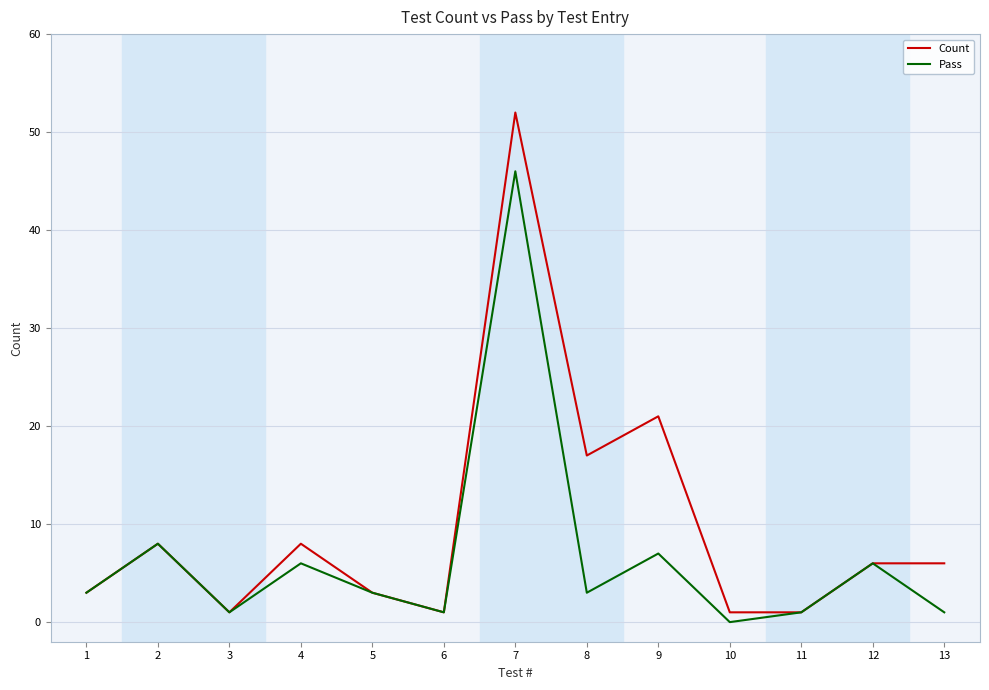

At which category is the sum across all series the highest?

7